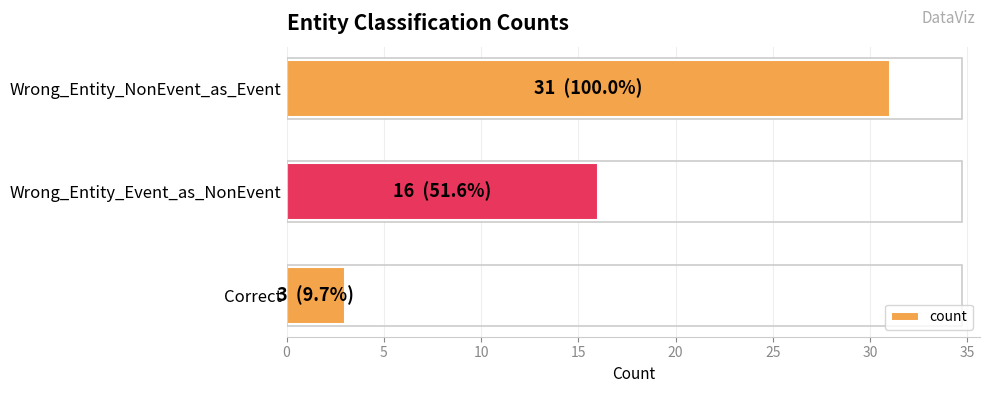

What is the label of the 1st bar from the bottom?

Correct